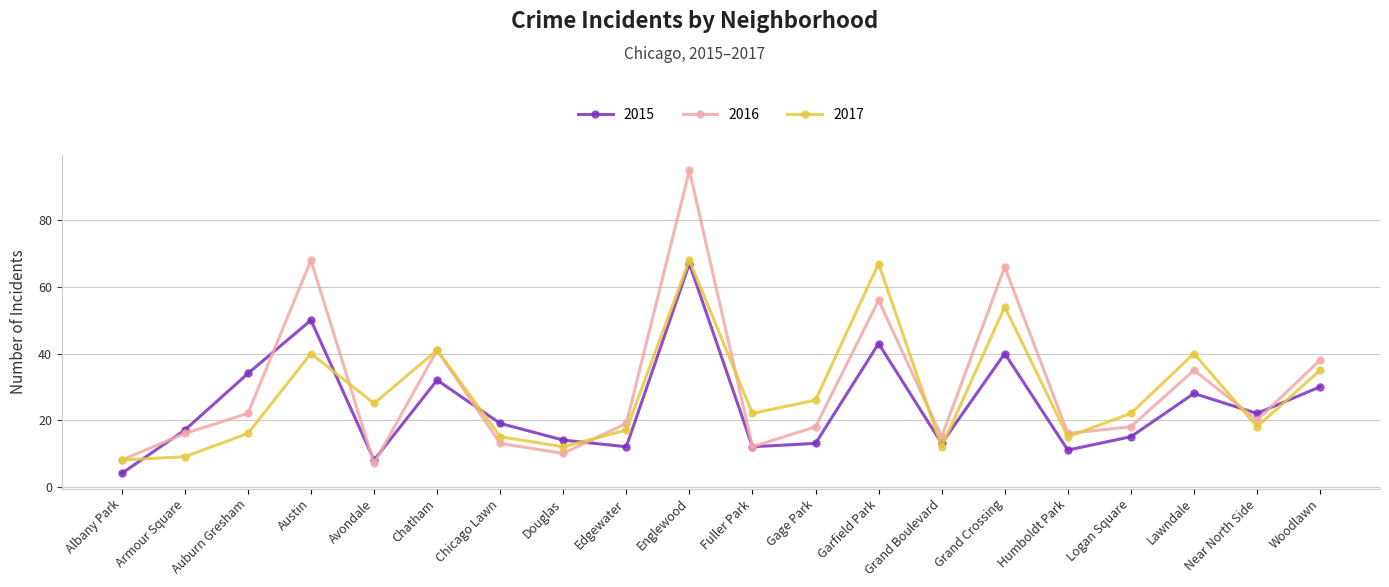

At which category does the chart reach its peak across all series?

Englewood